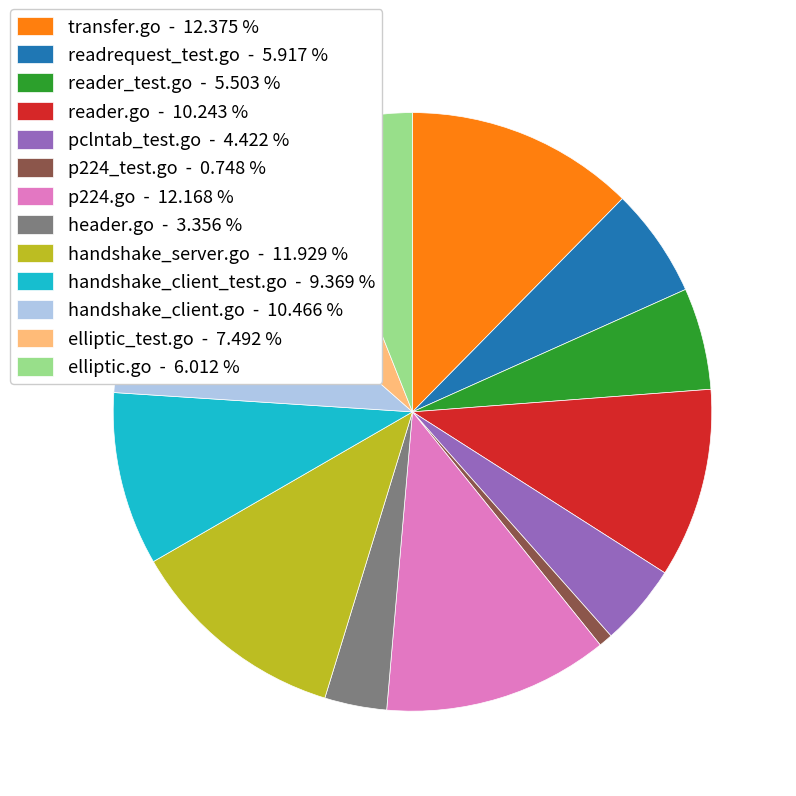

Which has a higher value, reader.go - 10.243 % or elliptic_test.go - 7.492 %?

reader.go - 10.243 %